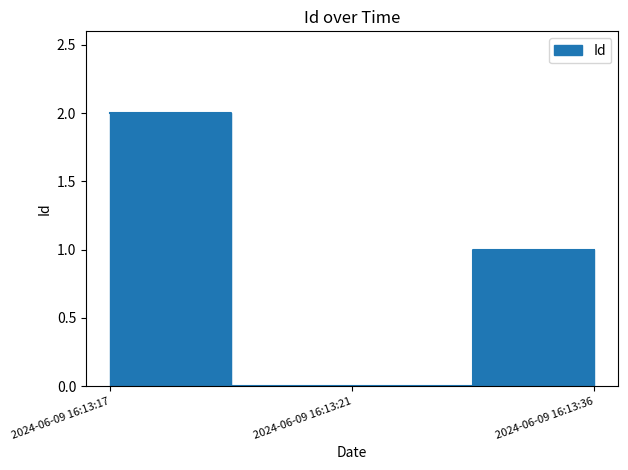

True or false: the data shows 1 at 2024-06-09 16:13:36.

True